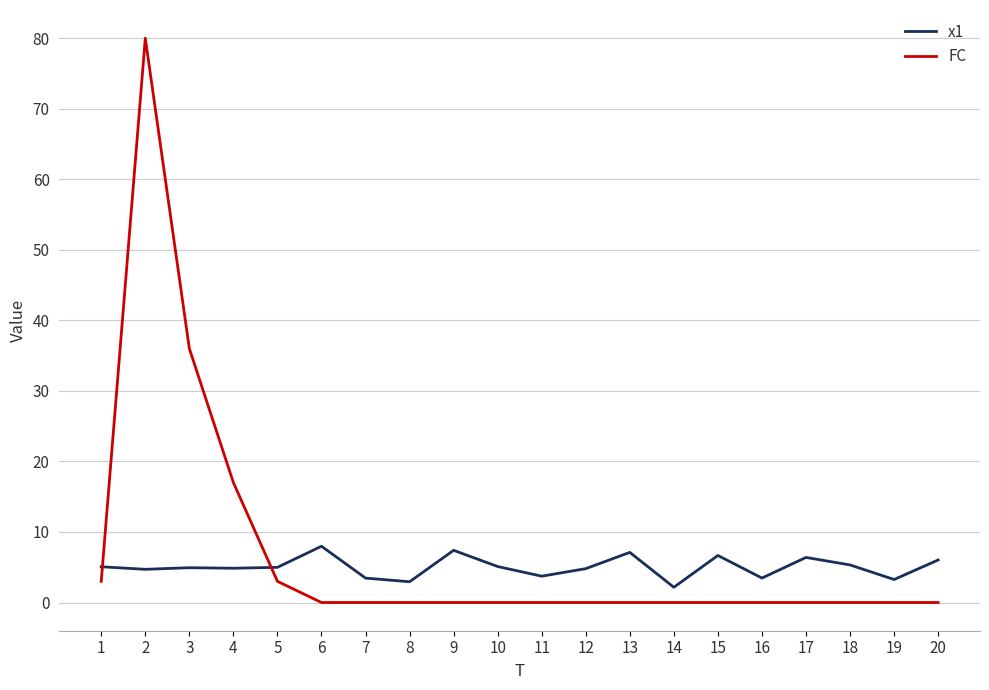

At 2, list the series in order from smallest to largest.

x1, FC